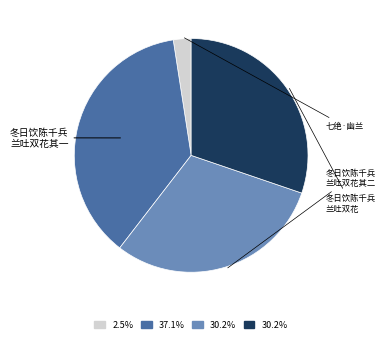

Does any single category account for the majority?

No